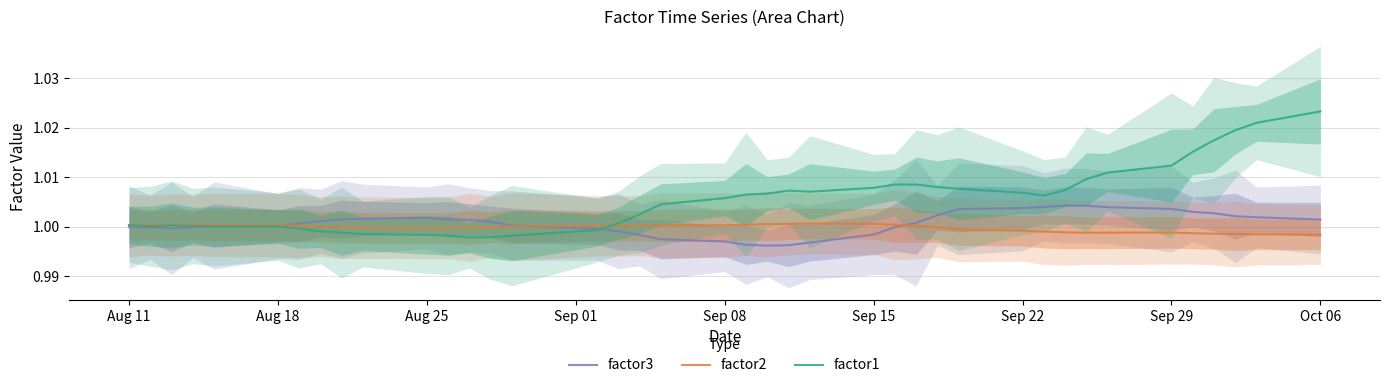

Which series has the widest spread of values?

factor1